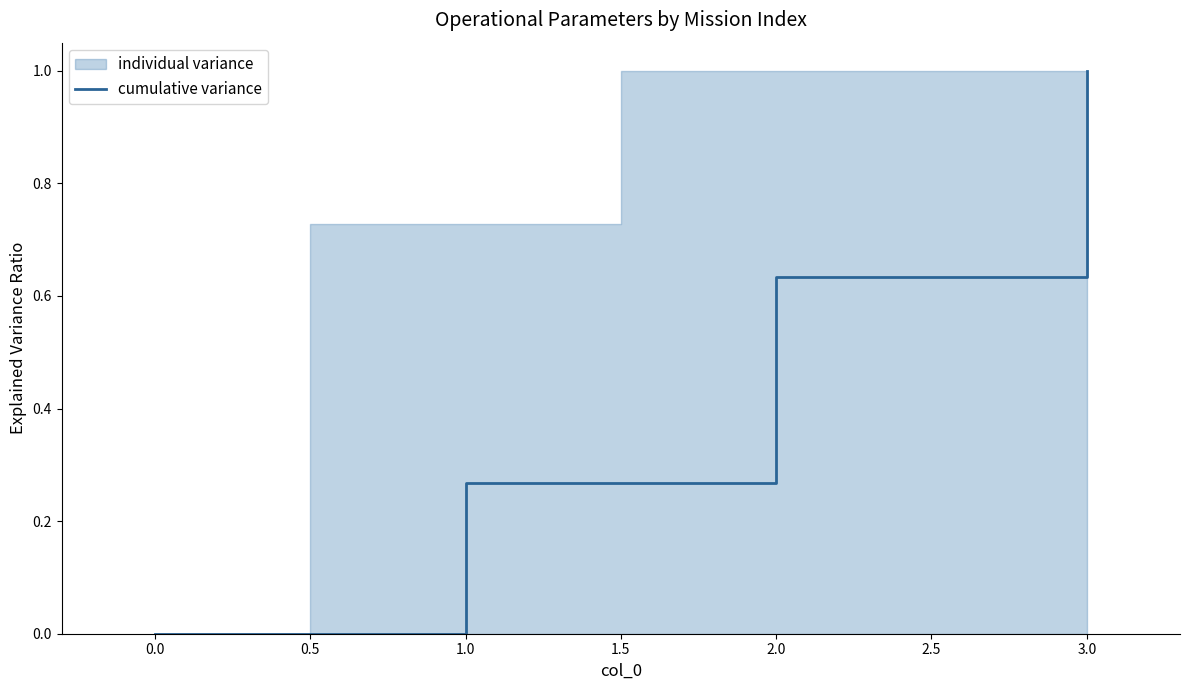

Rank the categories by cumulative variance value from highest to lowest.

3.0, 2.0, 1.0, 0.0